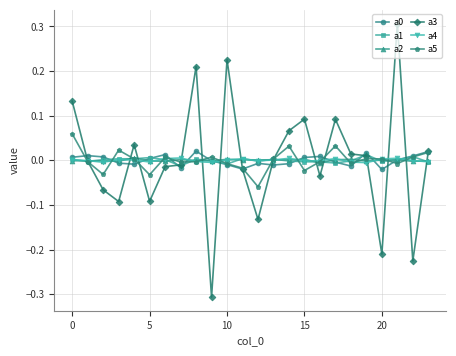

Which series has the widest spread of values?

a3